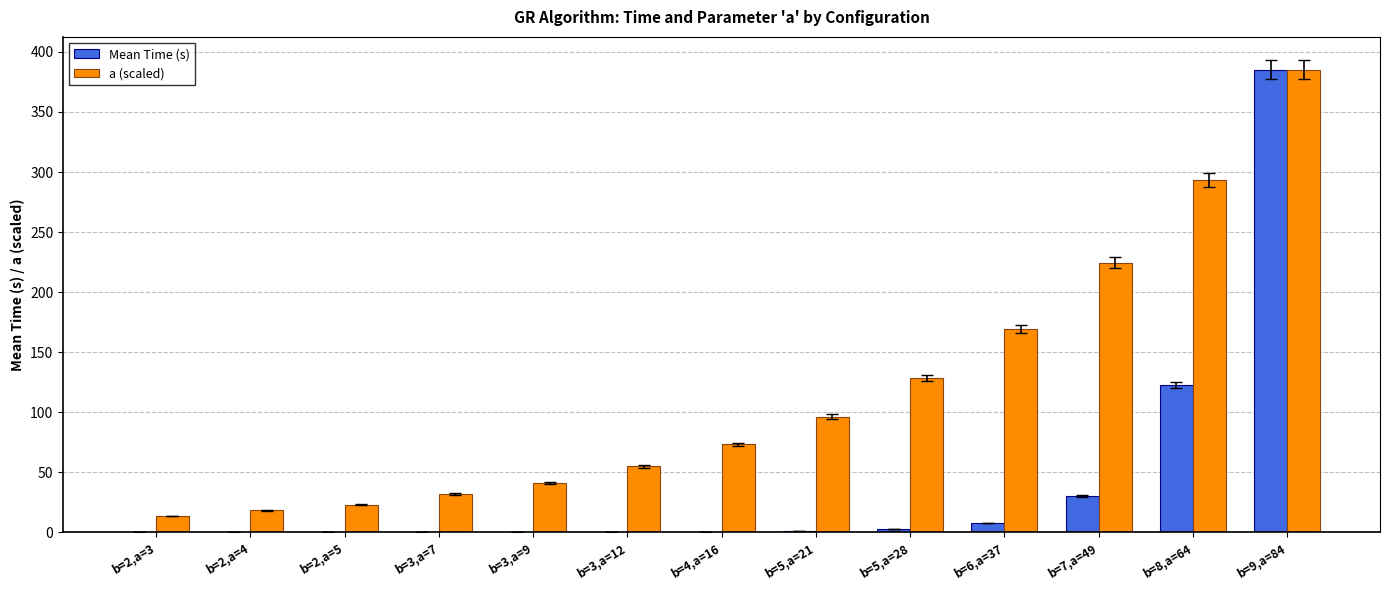

At which label is a (scaled) closest to 199?

b=7,a=49